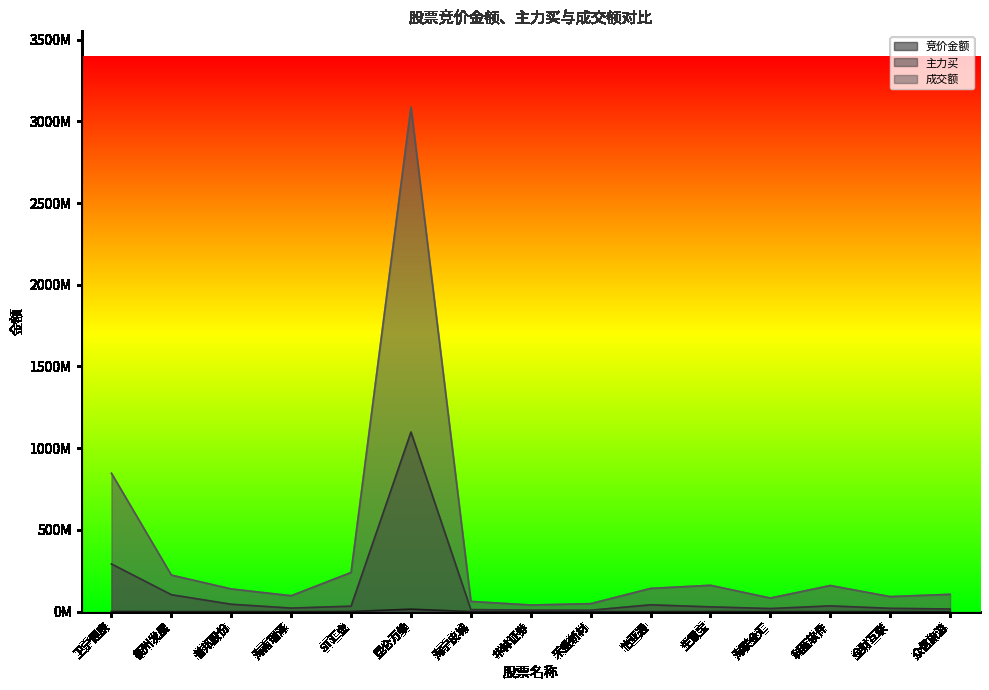

Is the value of 主力买 at 怡亚通 greater than the value of 竞价金额 at 卫宁健康?

Yes